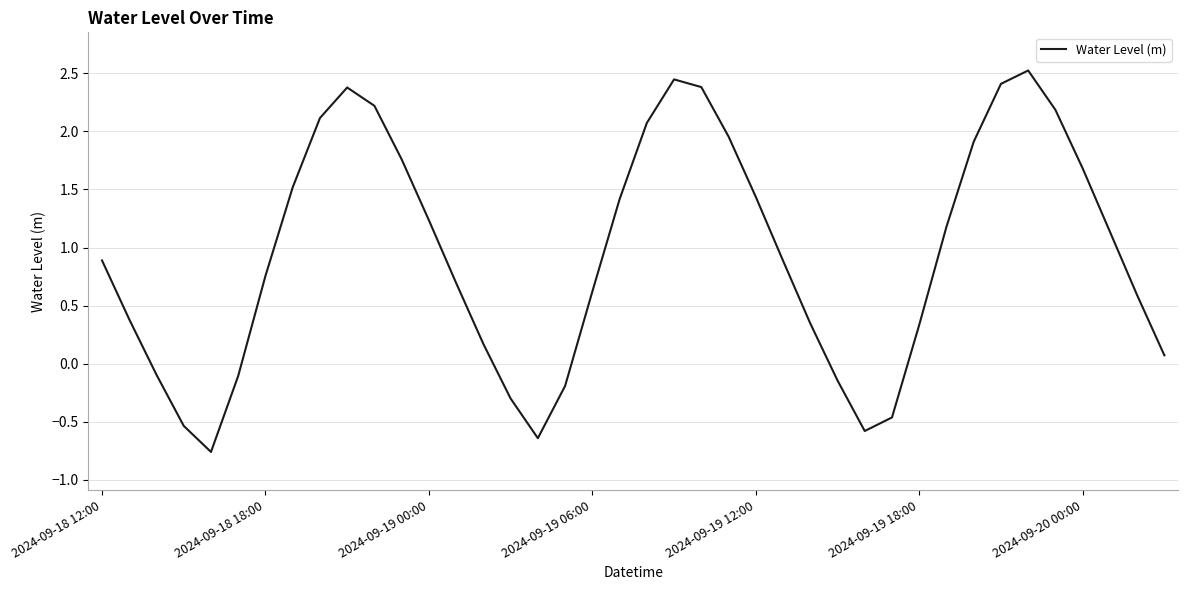

What is the difference between the maximum and minimum values?

3.3